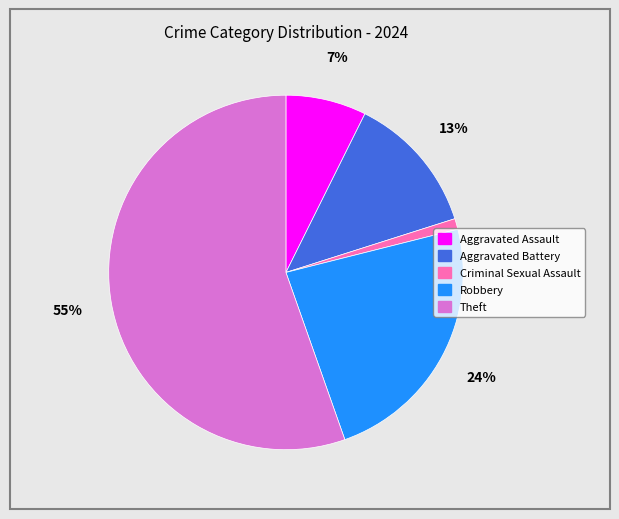

Do Theft and Aggravated Assault together represent more than half of the pie?

Yes